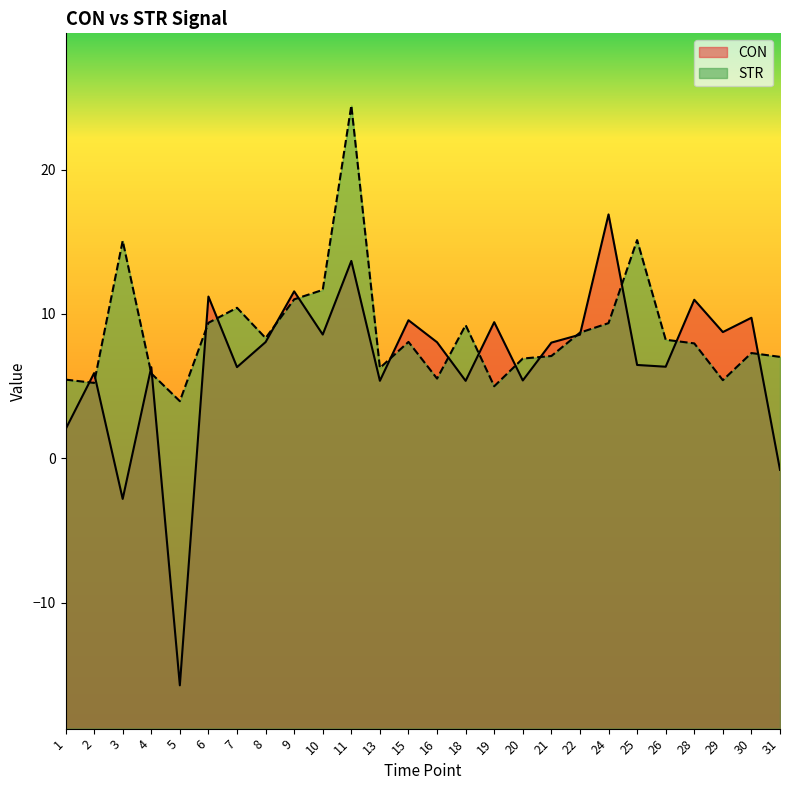

Does the chart have visible grid lines?

No